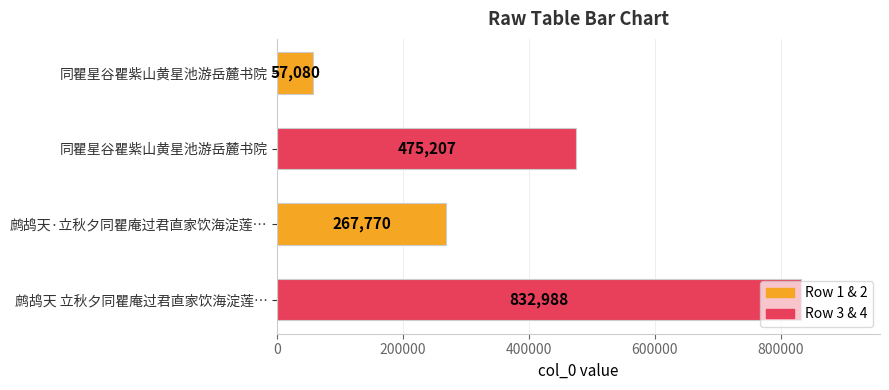

How many values are between 267770 and 832988?

3